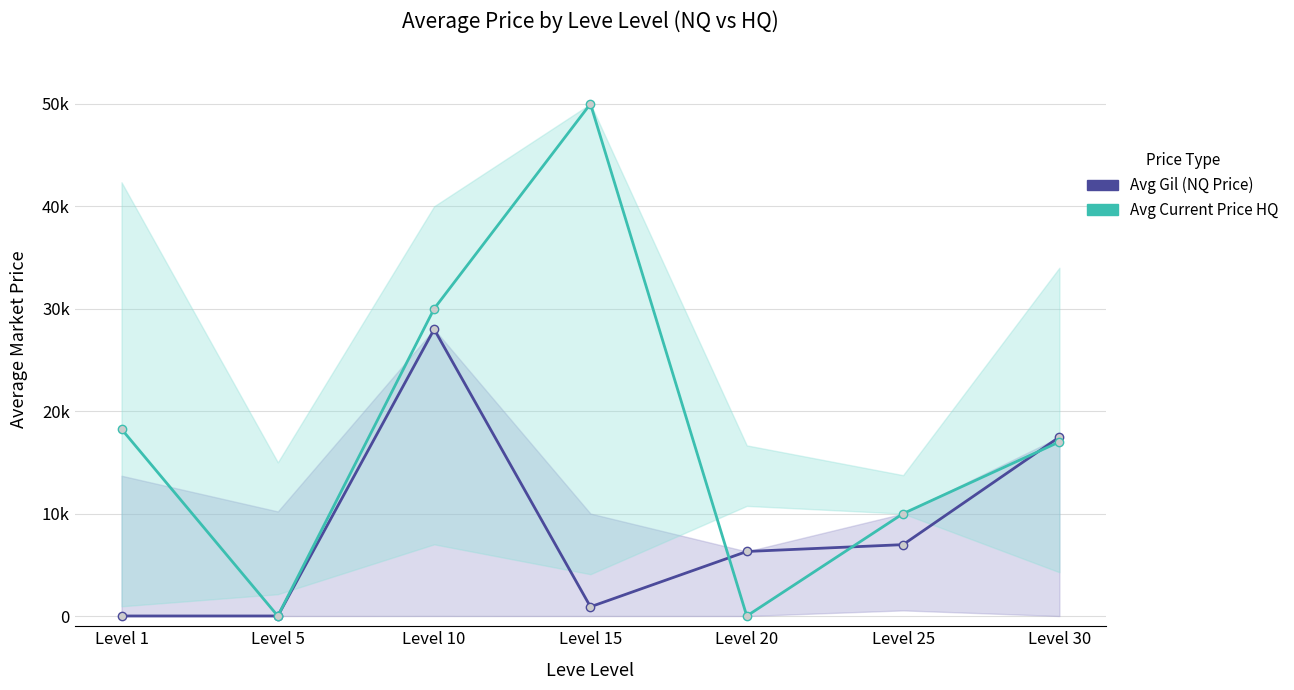

What is the minimum value for Avg Gil (NQ Price)?

3.0